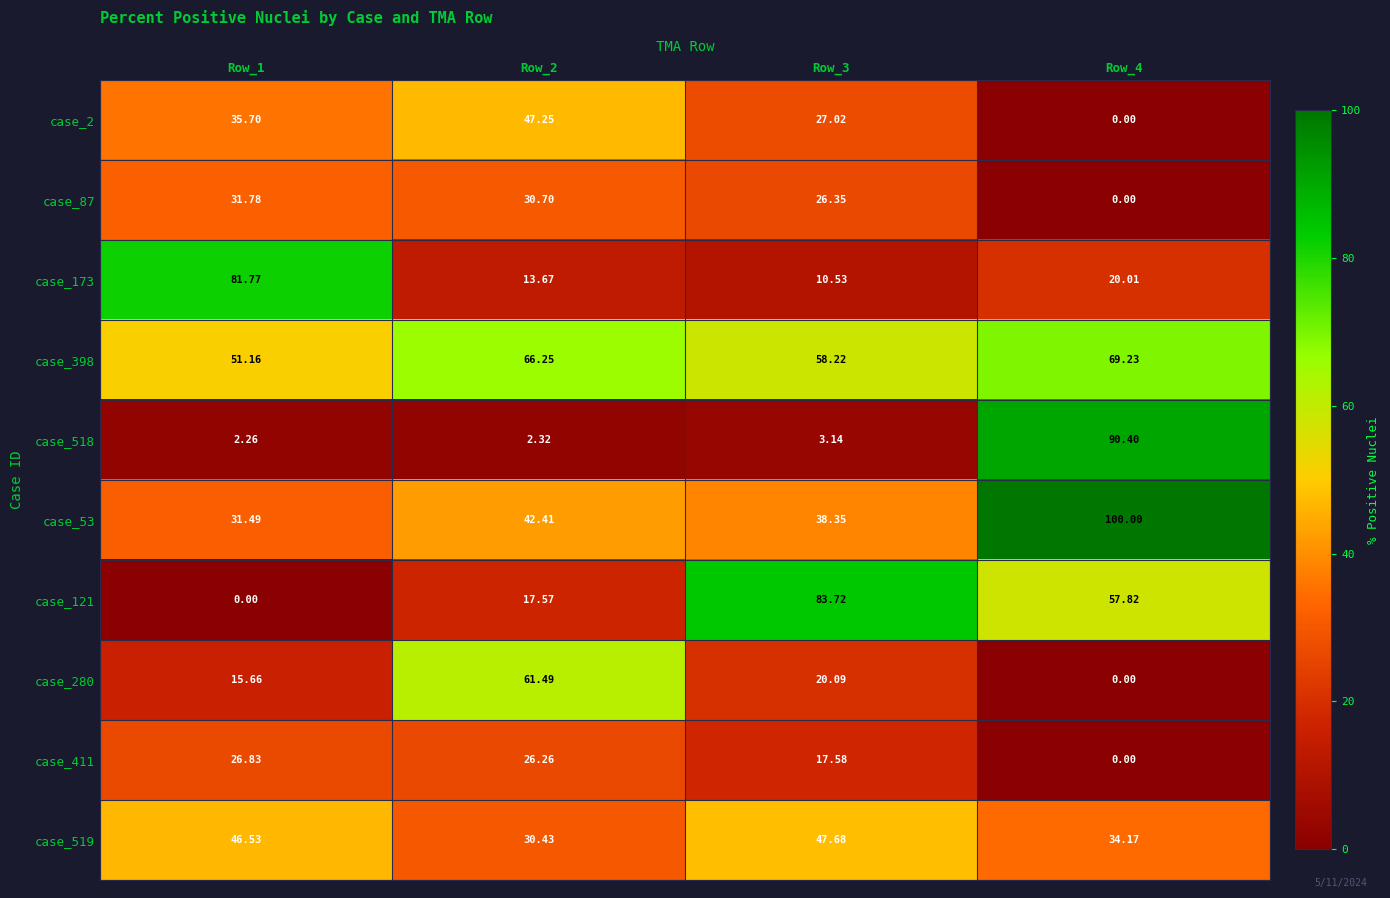

Is the value of case_2 at Row_3 greater than the value of case_518 at Row_3?

Yes